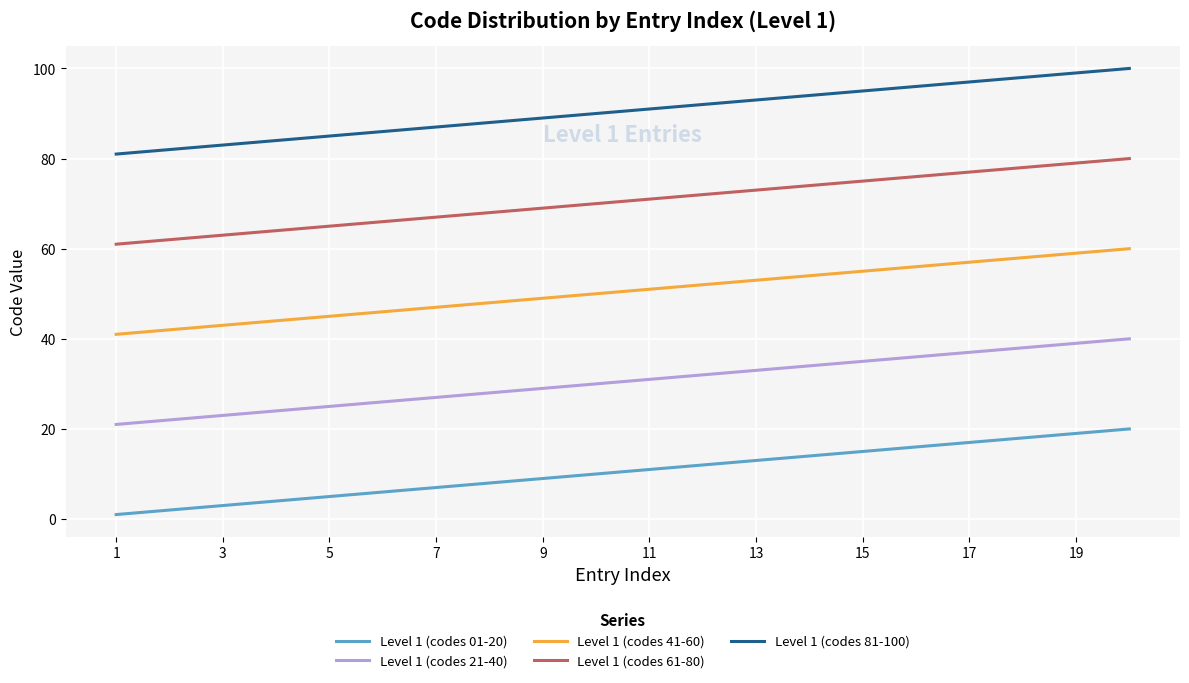

What is the greatest value displayed?

100